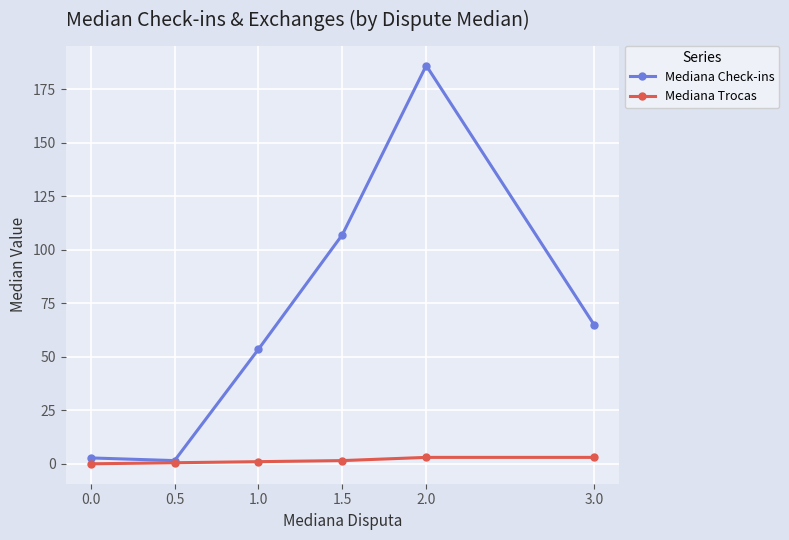

At which category does Mediana Check-ins reach its first local peak?

2.0